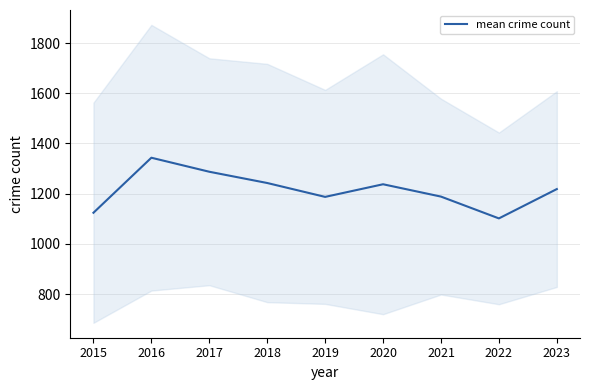

What is the difference between the maximum and minimum values?

241.7